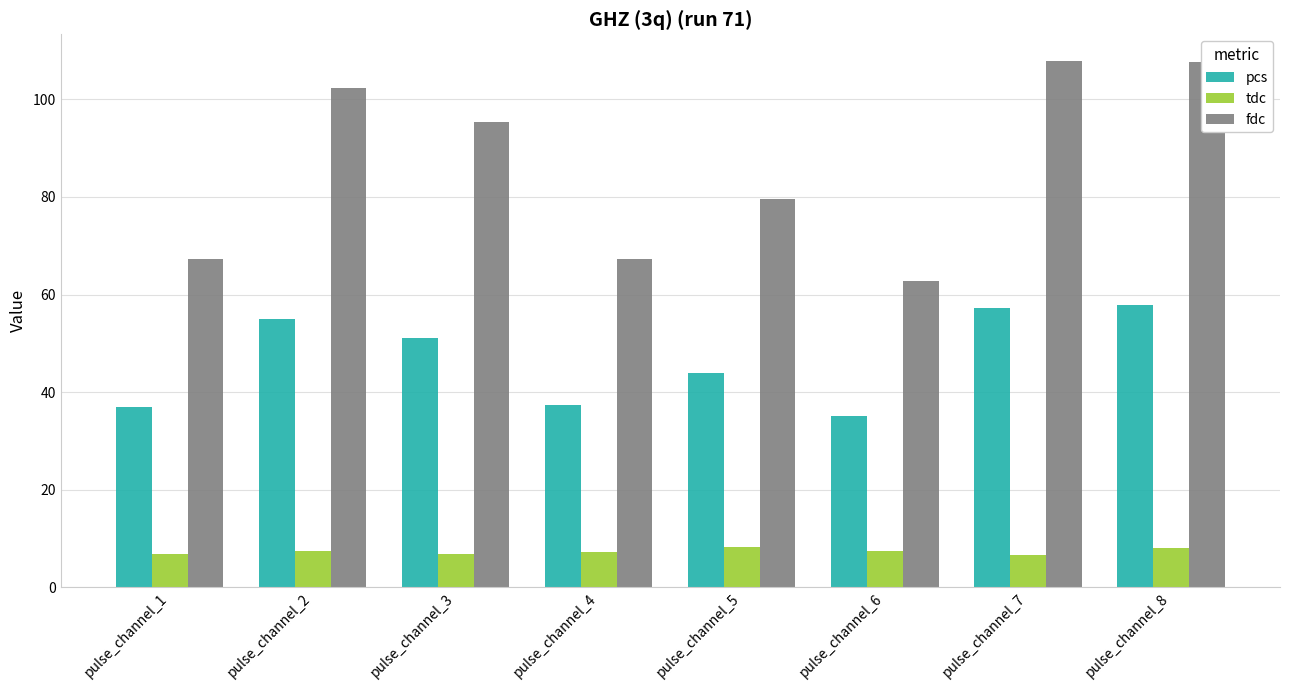

Is the value of pcs at pulse_channel_6 greater than the value of tdc at pulse_channel_8?

Yes